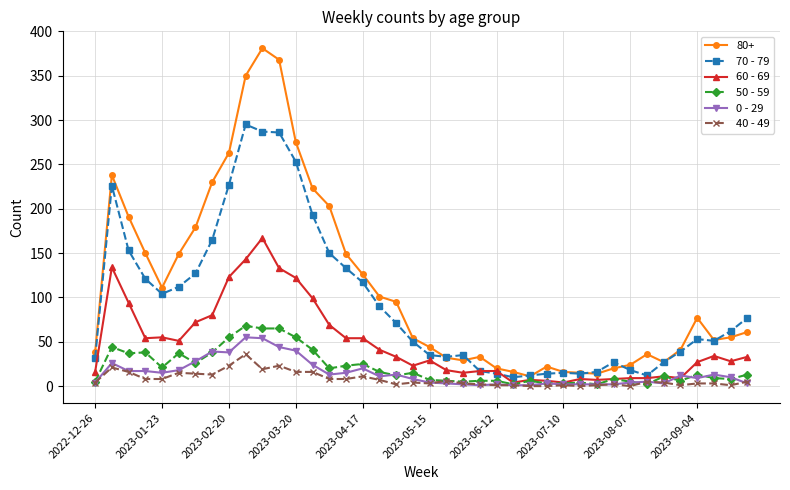

Which series has the widest spread of values?

80+